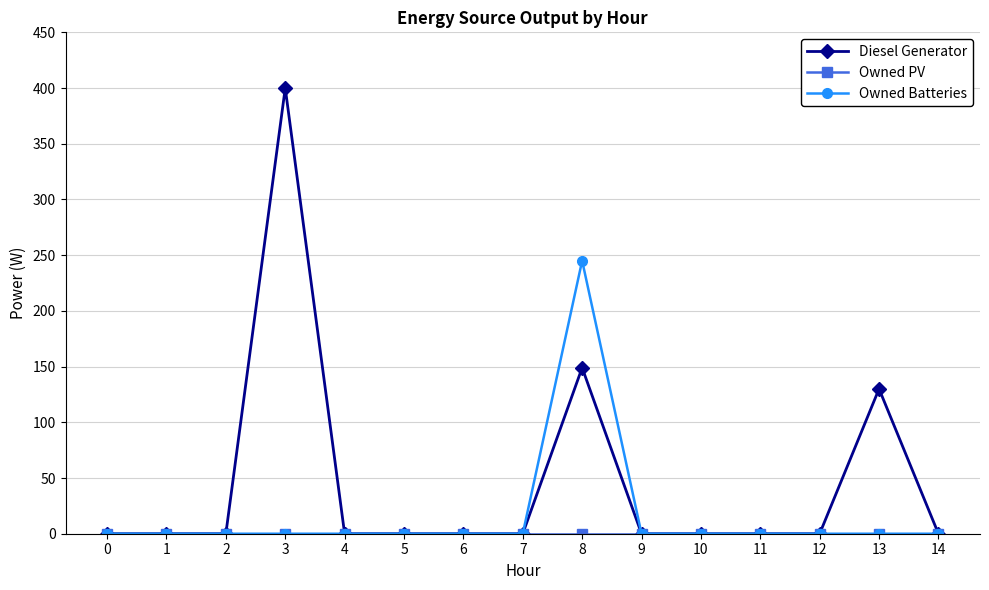

What is the maximum value for Owned Batteries?

245